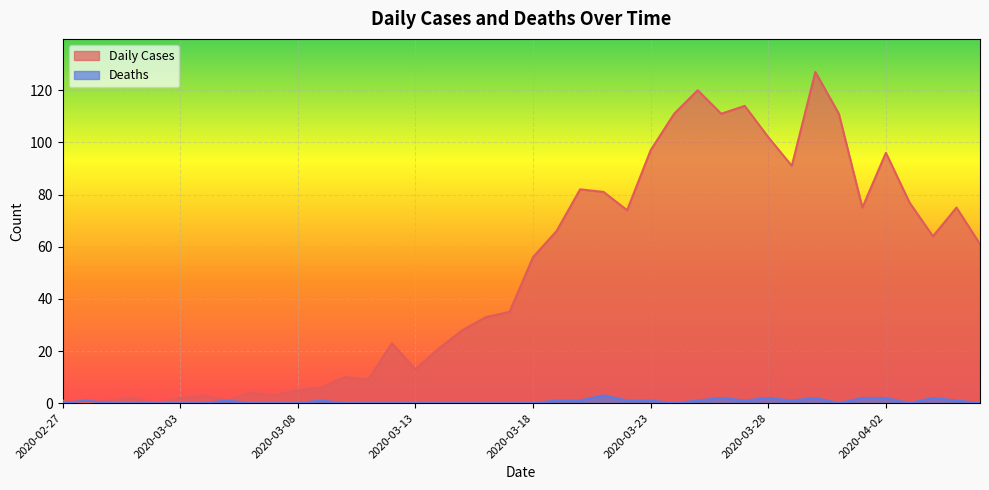

What position from the right is 2020-03-28?

10